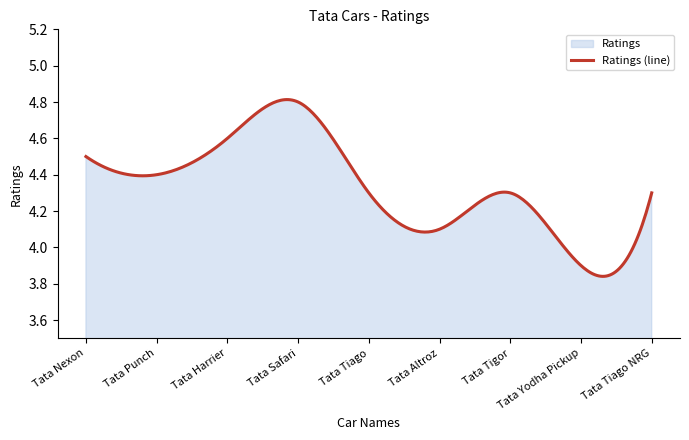

What is the difference between the maximum and minimum values?

0.9